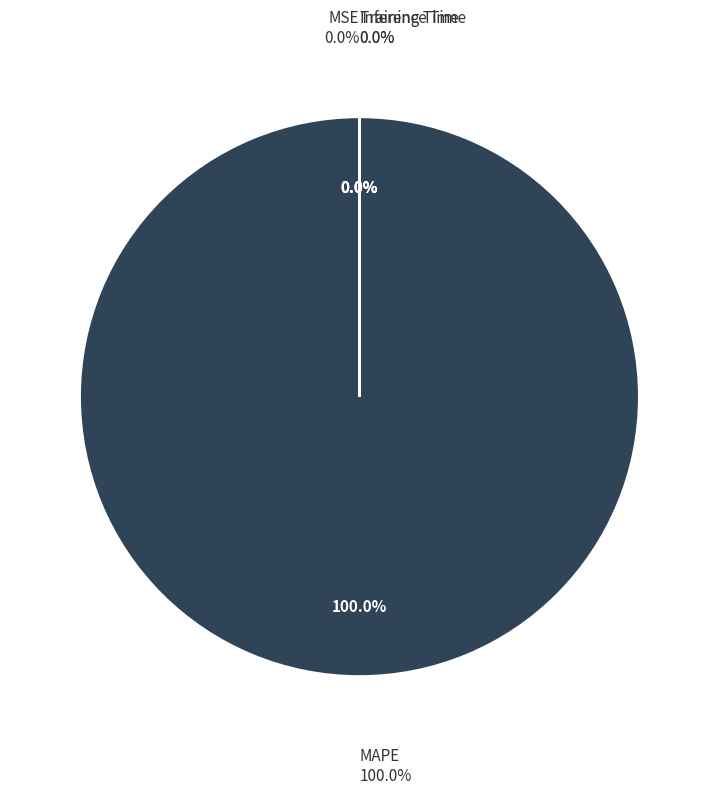

Is the sum of Training Time and MSE greater than half?

No